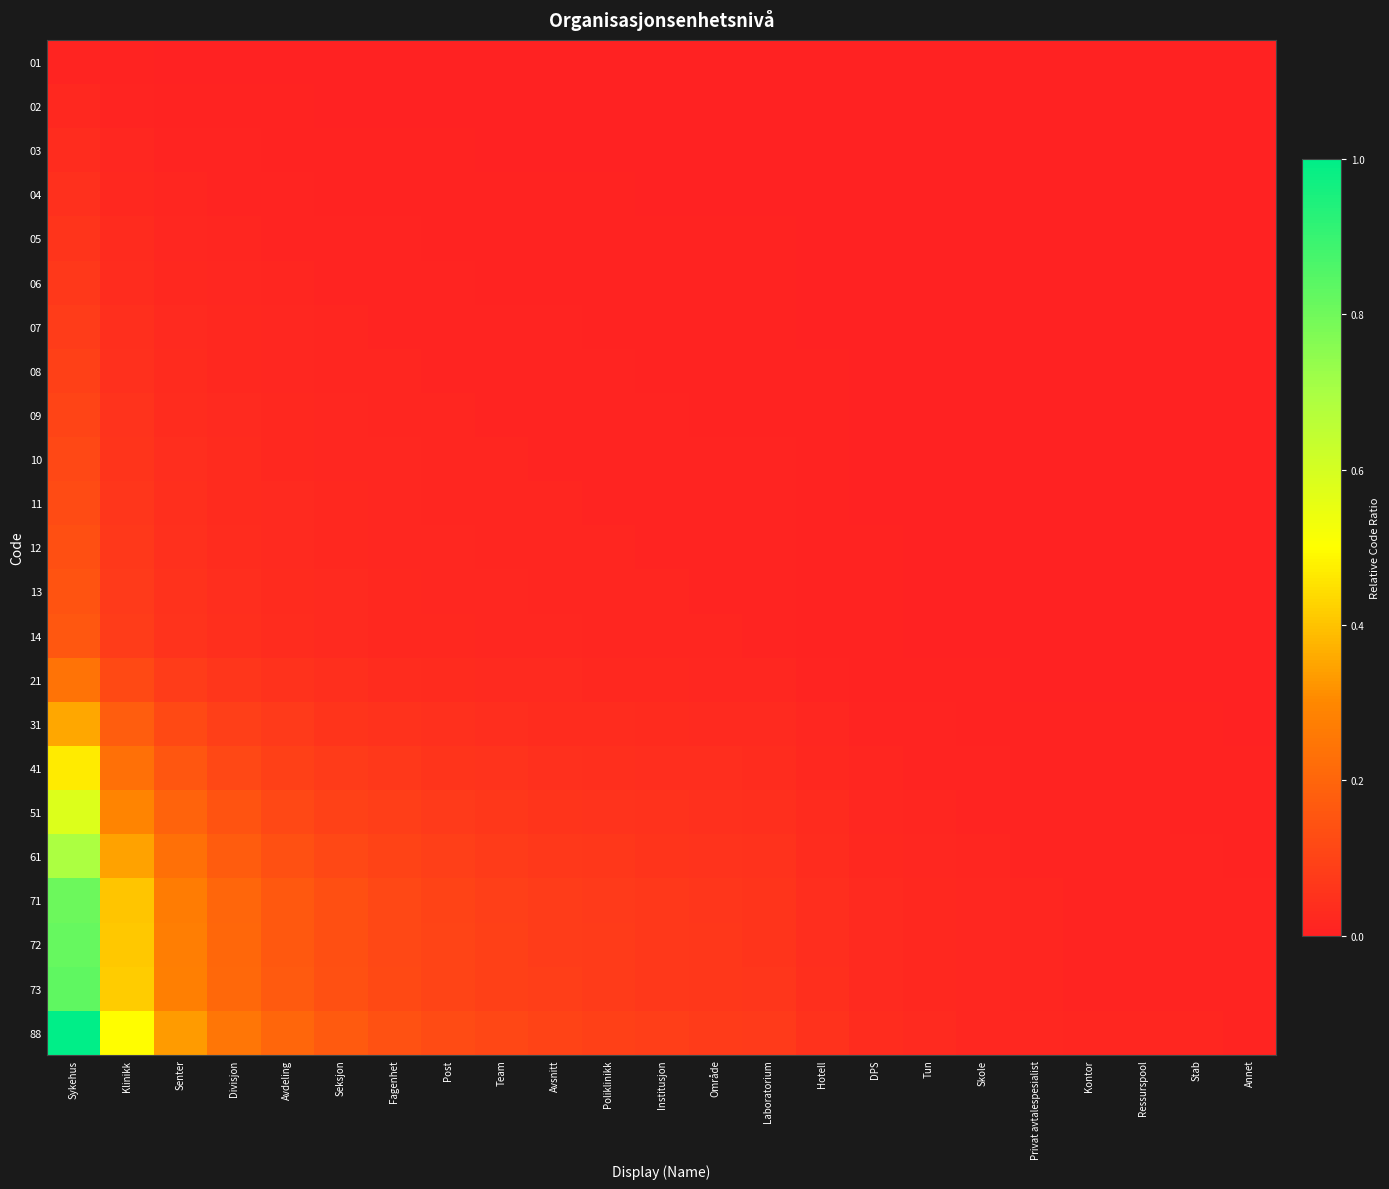

Reading right to left, extract all data points from this chart.

01: Annet=0.0	Stab=0.0	Ressurspool=0.0	Kontor=0.0	Privat avtalespesialist=0.0	Skole=0.0	Tun=0.0	DPS=0.0	Hotell=0.0	Laboratorium=0.0	Område=0.0	Institusjon=0.0	Poliklinikk=0.0	Avsnitt=0.0	Team=0.0	Post=0.0	Fagenhet=0.0	Seksjon=0.0	Avdeling=0.0	Divisjon=0.0	Senter=0.0	Klinikk=0.0	Sykehus=0.0
02: Annet=0.0	Stab=0.0	Ressurspool=0.0	Kontor=0.0	Privat avtalespesialist=0.0	Skole=0.0	Tun=0.0	DPS=0.0	Hotell=0.0	Laboratorium=0.0	Område=0.0	Institusjon=0.0	Poliklinikk=0.0	Avsnitt=0.0	Team=0.0	Post=0.0	Fagenhet=0.0	Seksjon=0.0	Avdeling=0.0	Divisjon=0.0	Senter=0.0	Klinikk=0.0	Sykehus=0.0
03: Annet=0.0	Stab=0.0	Ressurspool=0.0	Kontor=0.0	Privat avtalespesialist=0.0	Skole=0.0	Tun=0.0	DPS=0.0	Hotell=0.0	Laboratorium=0.0	Område=0.0	Institusjon=0.0	Poliklinikk=0.0	Avsnitt=0.0	Team=0.0	Post=0.0	Fagenhet=0.0	Seksjon=0.0	Avdeling=0.0	Divisjon=0.0	Senter=0.0	Klinikk=0.0	Sykehus=0.0
04: Annet=0.0	Stab=0.0	Ressurspool=0.0	Kontor=0.0	Privat avtalespesialist=0.0	Skole=0.0	Tun=0.0	DPS=0.0	Hotell=0.0	Laboratorium=0.0	Område=0.0	Institusjon=0.0	Poliklinikk=0.0	Avsnitt=0.0	Team=0.0	Post=0.0	Fagenhet=0.0	Seksjon=0.0	Avdeling=0.0	Divisjon=0.0	Senter=0.0	Klinikk=0.0	Sykehus=0.0
05: Annet=0.0	Stab=0.0	Ressurspool=0.0	Kontor=0.0	Privat avtalespesialist=0.0	Skole=0.0	Tun=0.0	DPS=0.0	Hotell=0.0	Laboratorium=0.0	Område=0.0	Institusjon=0.0	Poliklinikk=0.0	Avsnitt=0.0	Team=0.0	Post=0.0	Fagenhet=0.0	Seksjon=0.0	Avdeling=0.0	Divisjon=0.0	Senter=0.0	Klinikk=0.0	Sykehus=0.1
06: Annet=0.0	Stab=0.0	Ressurspool=0.0	Kontor=0.0	Privat avtalespesialist=0.0	Skole=0.0	Tun=0.0	DPS=0.0	Hotell=0.0	Laboratorium=0.0	Område=0.0	Institusjon=0.0	Poliklinikk=0.0	Avsnitt=0.0	Team=0.0	Post=0.0	Fagenhet=0.0	Seksjon=0.0	Avdeling=0.0	Divisjon=0.0	Senter=0.0	Klinikk=0.0	Sykehus=0.1
07: Annet=0.0	Stab=0.0	Ressurspool=0.0	Kontor=0.0	Privat avtalespesialist=0.0	Skole=0.0	Tun=0.0	DPS=0.0	Hotell=0.0	Laboratorium=0.0	Område=0.0	Institusjon=0.0	Poliklinikk=0.0	Avsnitt=0.0	Team=0.0	Post=0.0	Fagenhet=0.0	Seksjon=0.0	Avdeling=0.0	Divisjon=0.0	Senter=0.0	Klinikk=0.0	Sykehus=0.1
08: Annet=0.0	Stab=0.0	Ressurspool=0.0	Kontor=0.0	Privat avtalespesialist=0.0	Skole=0.0	Tun=0.0	DPS=0.0	Hotell=0.0	Laboratorium=0.0	Område=0.0	Institusjon=0.0	Poliklinikk=0.0	Avsnitt=0.0	Team=0.0	Post=0.0	Fagenhet=0.0	Seksjon=0.0	Avdeling=0.0	Divisjon=0.0	Senter=0.0	Klinikk=0.0	Sykehus=0.1
09: Annet=0.0	Stab=0.0	Ressurspool=0.0	Kontor=0.0	Privat avtalespesialist=0.0	Skole=0.0	Tun=0.0	DPS=0.0	Hotell=0.0	Laboratorium=0.0	Område=0.0	Institusjon=0.0	Poliklinikk=0.0	Avsnitt=0.0	Team=0.0	Post=0.0	Fagenhet=0.0	Seksjon=0.0	Avdeling=0.0	Divisjon=0.0	Senter=0.0	Klinikk=0.1	Sykehus=0.1
10: Annet=0.0	Stab=0.0	Ressurspool=0.0	Kontor=0.0	Privat avtalespesialist=0.0	Skole=0.0	Tun=0.0	DPS=0.0	Hotell=0.0	Laboratorium=0.0	Område=0.0	Institusjon=0.0	Poliklinikk=0.0	Avsnitt=0.0	Team=0.0	Post=0.0	Fagenhet=0.0	Seksjon=0.0	Avdeling=0.0	Divisjon=0.0	Senter=0.0	Klinikk=0.1	Sykehus=0.1
11: Annet=0.0	Stab=0.0	Ressurspool=0.0	Kontor=0.0	Privat avtalespesialist=0.0	Skole=0.0	Tun=0.0	DPS=0.0	Hotell=0.0	Laboratorium=0.0	Område=0.0	Institusjon=0.0	Poliklinikk=0.0	Avsnitt=0.0	Team=0.0	Post=0.0	Fagenhet=0.0	Seksjon=0.0	Avdeling=0.0	Divisjon=0.0	Senter=0.0	Klinikk=0.1	Sykehus=0.1
12: Annet=0.0	Stab=0.0	Ressurspool=0.0	Kontor=0.0	Privat avtalespesialist=0.0	Skole=0.0	Tun=0.0	DPS=0.0	Hotell=0.0	Laboratorium=0.0	Område=0.0	Institusjon=0.0	Poliklinikk=0.0	Avsnitt=0.0	Team=0.0	Post=0.0	Fagenhet=0.0	Seksjon=0.0	Avdeling=0.0	Divisjon=0.0	Senter=0.0	Klinikk=0.1	Sykehus=0.1
13: Annet=0.0	Stab=0.0	Ressurspool=0.0	Kontor=0.0	Privat avtalespesialist=0.0	Skole=0.0	Tun=0.0	DPS=0.0	Hotell=0.0	Laboratorium=0.0	Område=0.0	Institusjon=0.0	Poliklinikk=0.0	Avsnitt=0.0	Team=0.0	Post=0.0	Fagenhet=0.0	Seksjon=0.0	Avdeling=0.0	Divisjon=0.0	Senter=0.0	Klinikk=0.1	Sykehus=0.1
14: Annet=0.0	Stab=0.0	Ressurspool=0.0	Kontor=0.0	Privat avtalespesialist=0.0	Skole=0.0	Tun=0.0	DPS=0.0	Hotell=0.0	Laboratorium=0.0	Område=0.0	Institusjon=0.0	Poliklinikk=0.0	Avsnitt=0.0	Team=0.0	Post=0.0	Fagenhet=0.0	Seksjon=0.0	Avdeling=0.0	Divisjon=0.0	Senter=0.1	Klinikk=0.1	Sykehus=0.2
21: Annet=0.0	Stab=0.0	Ressurspool=0.0	Kontor=0.0	Privat avtalespesialist=0.0	Skole=0.0	Tun=0.0	DPS=0.0	Hotell=0.0	Laboratorium=0.0	Område=0.0	Institusjon=0.0	Poliklinikk=0.0	Avsnitt=0.0	Team=0.0	Post=0.0	Fagenhet=0.0	Seksjon=0.0	Avdeling=0.0	Divisjon=0.1	Senter=0.1	Klinikk=0.1	Sykehus=0.2
31: Annet=0.0	Stab=0.0	Ressurspool=0.0	Kontor=0.0	Privat avtalespesialist=0.0	Skole=0.0	Tun=0.0	DPS=0.0	Hotell=0.0	Laboratorium=0.0	Område=0.0	Institusjon=0.0	Poliklinikk=0.0	Avsnitt=0.0	Team=0.0	Post=0.0	Fagenhet=0.1	Seksjon=0.1	Avdeling=0.1	Divisjon=0.1	Senter=0.1	Klinikk=0.2	Sykehus=0.4
41: Annet=0.0	Stab=0.0	Ressurspool=0.0	Kontor=0.0	Privat avtalespesialist=0.0	Skole=0.0	Tun=0.0	DPS=0.0	Hotell=0.0	Laboratorium=0.0	Område=0.0	Institusjon=0.0	Poliklinikk=0.0	Avsnitt=0.0	Team=0.1	Post=0.1	Fagenhet=0.1	Seksjon=0.1	Avdeling=0.1	Divisjon=0.1	Senter=0.2	Klinikk=0.2	Sykehus=0.5
51: Annet=0.0	Stab=0.0	Ressurspool=0.0	Kontor=0.0	Privat avtalespesialist=0.0	Skole=0.0	Tun=0.0	DPS=0.0	Hotell=0.0	Laboratorium=0.0	Område=0.0	Institusjon=0.0	Poliklinikk=0.1	Avsnitt=0.1	Team=0.1	Post=0.1	Fagenhet=0.1	Seksjon=0.1	Avdeling=0.1	Divisjon=0.1	Senter=0.2	Klinikk=0.3	Sykehus=0.6
61: Annet=0.0	Stab=0.0	Ressurspool=0.0	Kontor=0.0	Privat avtalespesialist=0.0	Skole=0.0	Tun=0.0	DPS=0.0	Hotell=0.0	Laboratorium=0.0	Område=0.1	Institusjon=0.1	Poliklinikk=0.1	Avsnitt=0.1	Team=0.1	Post=0.1	Fagenhet=0.1	Seksjon=0.1	Avdeling=0.1	Divisjon=0.2	Senter=0.2	Klinikk=0.3	Sykehus=0.7
71: Annet=0.0	Stab=0.0	Ressurspool=0.0	Kontor=0.0	Privat avtalespesialist=0.0	Skole=0.0	Tun=0.0	DPS=0.0	Hotell=0.0	Laboratorium=0.1	Område=0.1	Institusjon=0.1	Poliklinikk=0.1	Avsnitt=0.1	Team=0.1	Post=0.1	Fagenhet=0.1	Seksjon=0.1	Avdeling=0.2	Divisjon=0.2	Senter=0.3	Klinikk=0.4	Sykehus=0.8
72: Annet=0.0	Stab=0.0	Ressurspool=0.0	Kontor=0.0	Privat avtalespesialist=0.0	Skole=0.0	Tun=0.0	DPS=0.0	Hotell=0.0	Laboratorium=0.1	Område=0.1	Institusjon=0.1	Poliklinikk=0.1	Avsnitt=0.1	Team=0.1	Post=0.1	Fagenhet=0.1	Seksjon=0.1	Avdeling=0.2	Divisjon=0.2	Senter=0.3	Klinikk=0.4	Sykehus=0.8
73: Annet=0.0	Stab=0.0	Ressurspool=0.0	Kontor=0.0	Privat avtalespesialist=0.0	Skole=0.0	Tun=0.0	DPS=0.0	Hotell=0.0	Laboratorium=0.1	Område=0.1	Institusjon=0.1	Poliklinikk=0.1	Avsnitt=0.1	Team=0.1	Post=0.1	Fagenhet=0.1	Seksjon=0.1	Avdeling=0.2	Divisjon=0.2	Senter=0.3	Klinikk=0.4	Sykehus=0.8
88: Annet=0.0	Stab=0.0	Ressurspool=0.0	Kontor=0.0	Privat avtalespesialist=0.0	Skole=0.0	Tun=0.0	DPS=0.0	Hotell=0.0	Laboratorium=0.1	Område=0.1	Institusjon=0.1	Poliklinikk=0.1	Avsnitt=0.1	Team=0.1	Post=0.1	Fagenhet=0.1	Seksjon=0.2	Avdeling=0.2	Divisjon=0.2	Senter=0.3	Klinikk=0.5	Sykehus=1.0